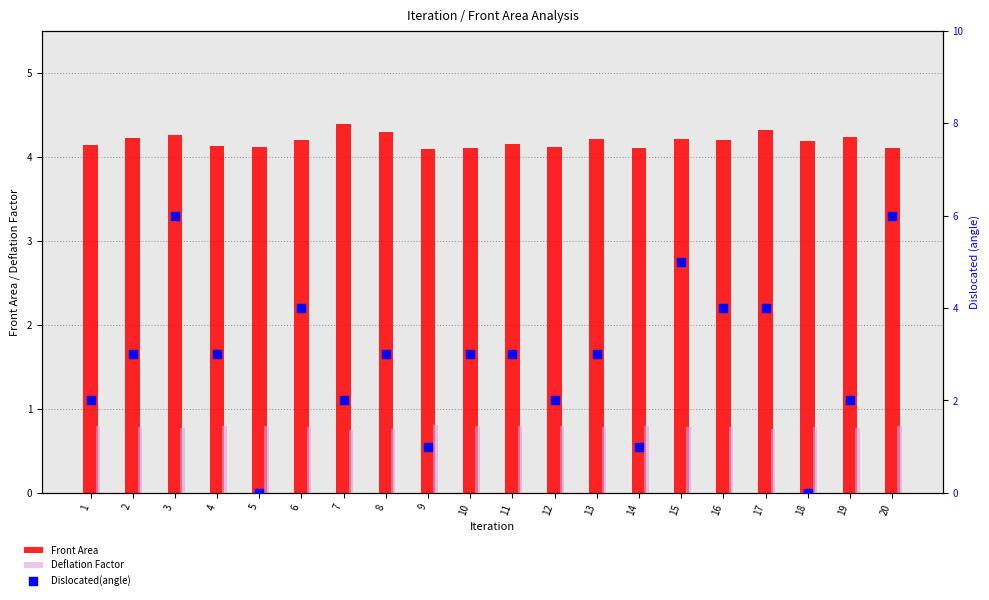

Which series has the largest Y range (max minus min)?

Dislocated(angle)